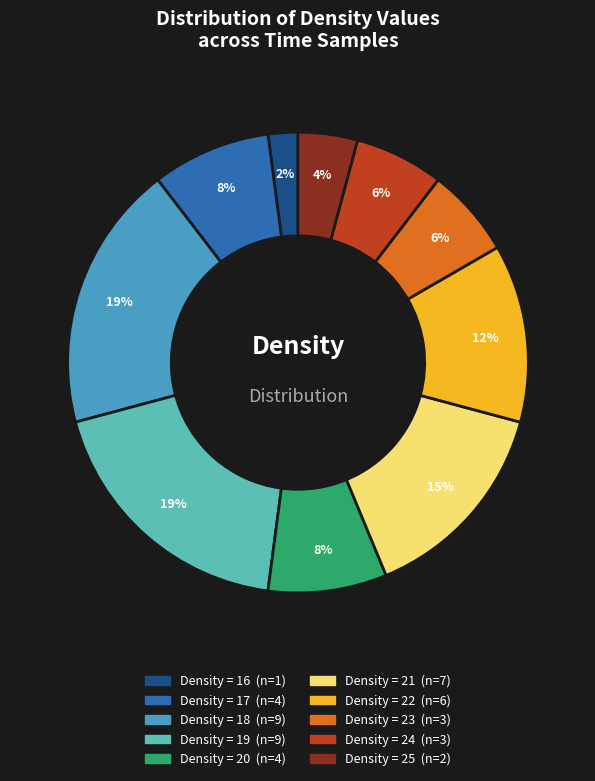

To the nearest percent, what is the average slice percentage?

10%